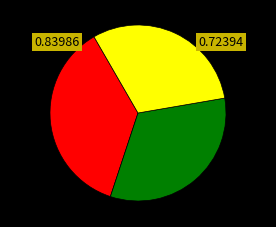

Is there a majority slice in this chart?

No